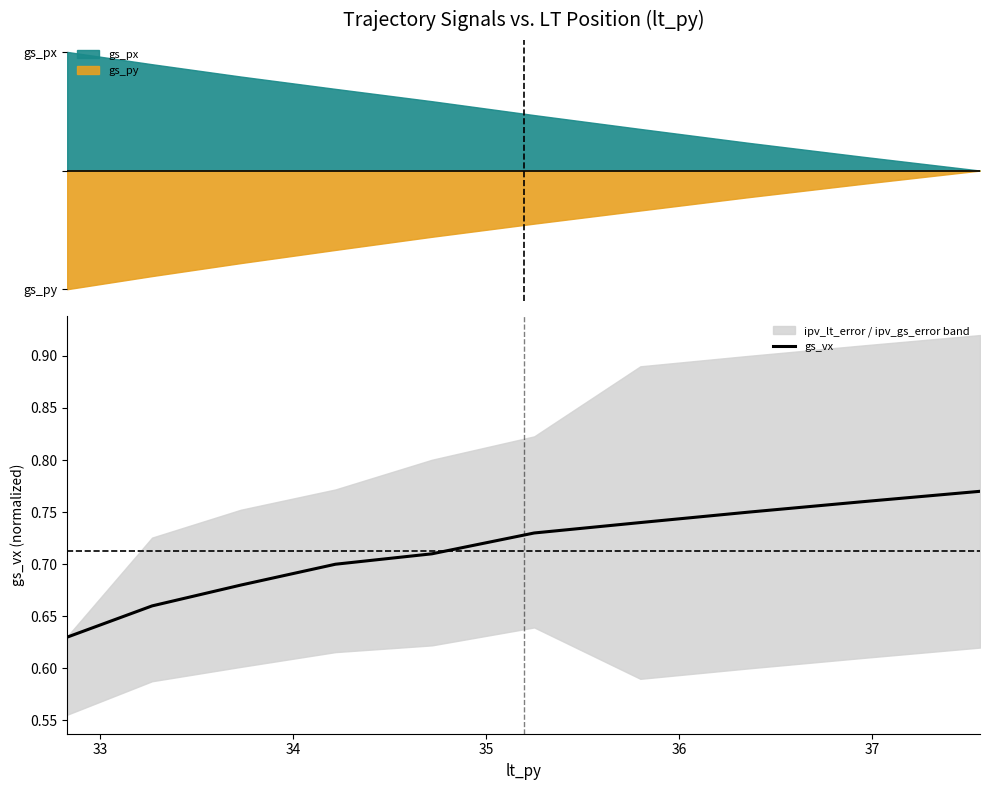

What is the value of the 5th point from the left?

0.7